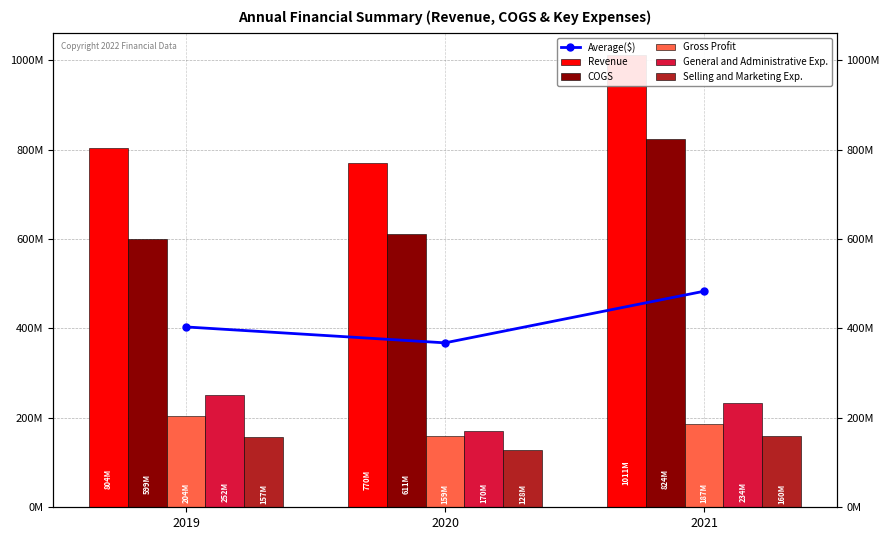

How many bars are there in each group?

6